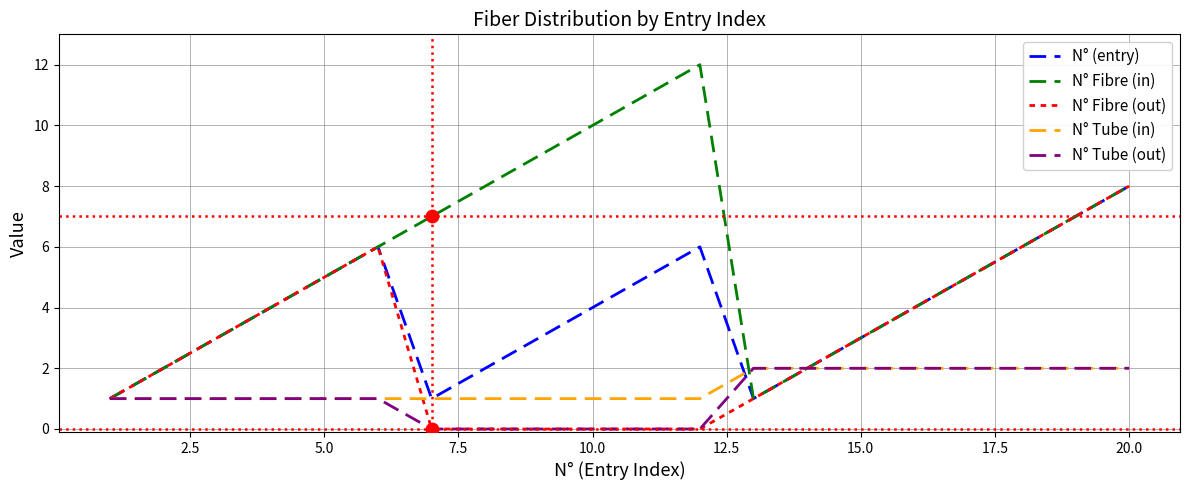

Which series has the widest spread of values?

N° Fibre (in)